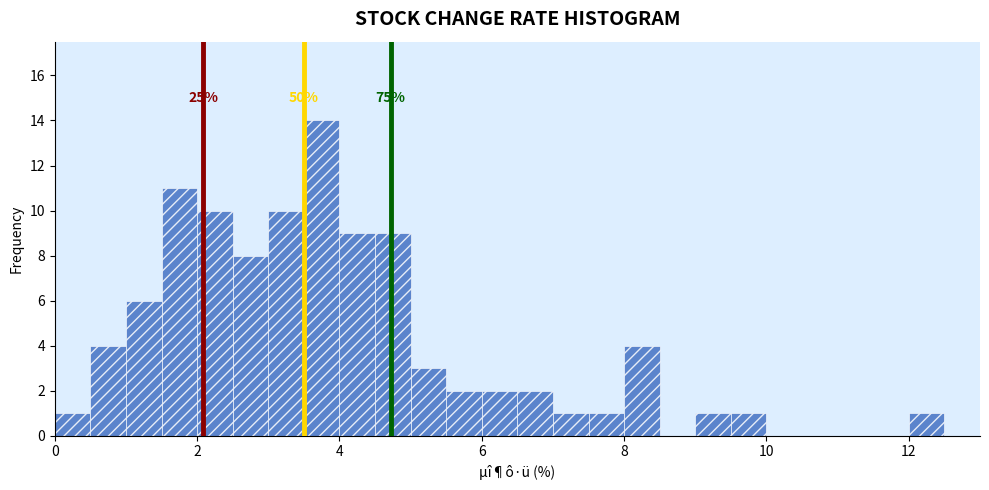

Read against the x-axis, roughly where is the centre of the tallest bar?

3.8